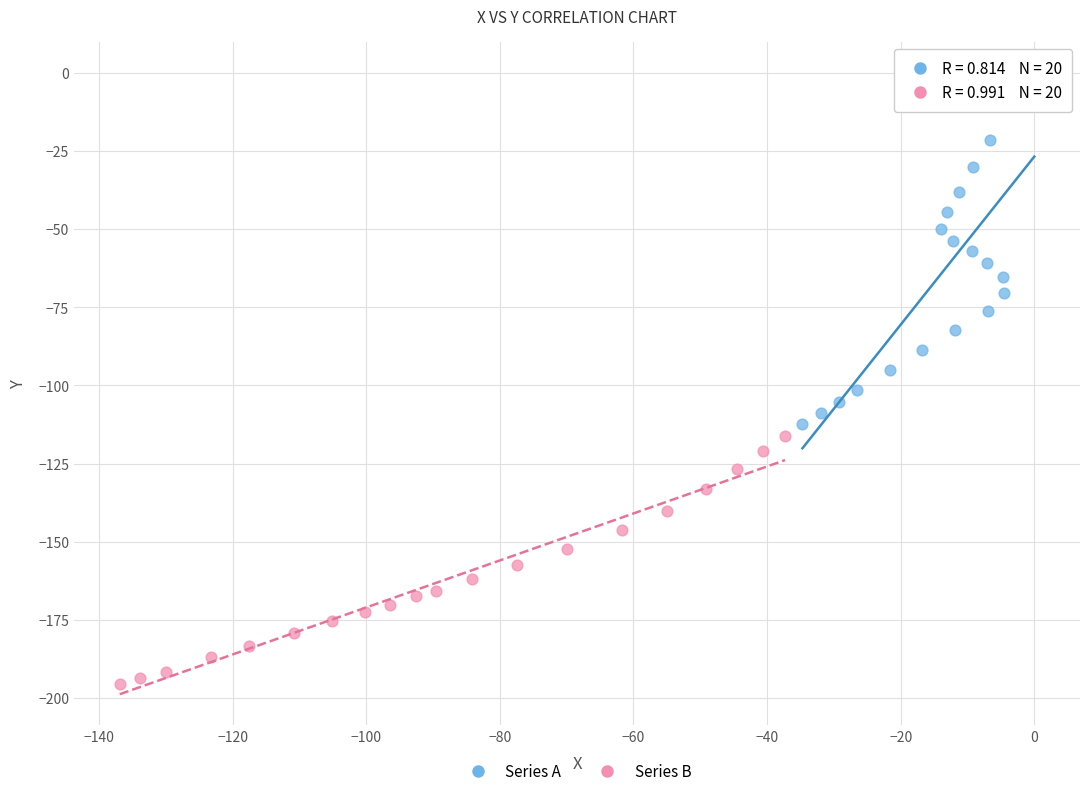

Which series has the largest Y range (max minus min)?

Series A